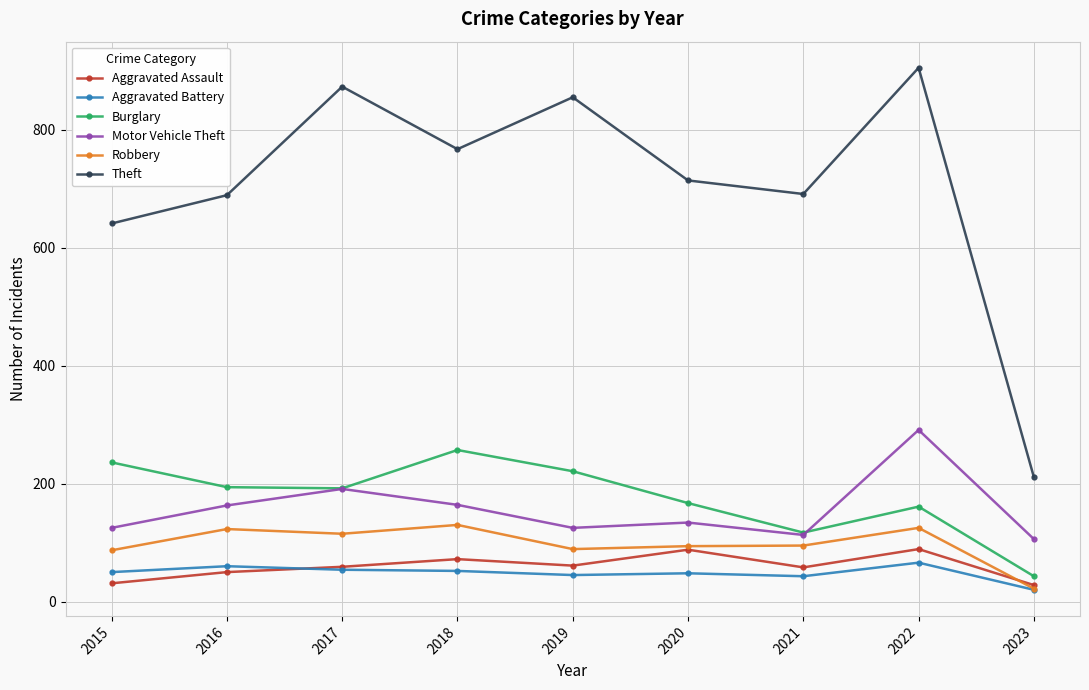

What is the difference between the maximum and minimum values in the Theft series?

694